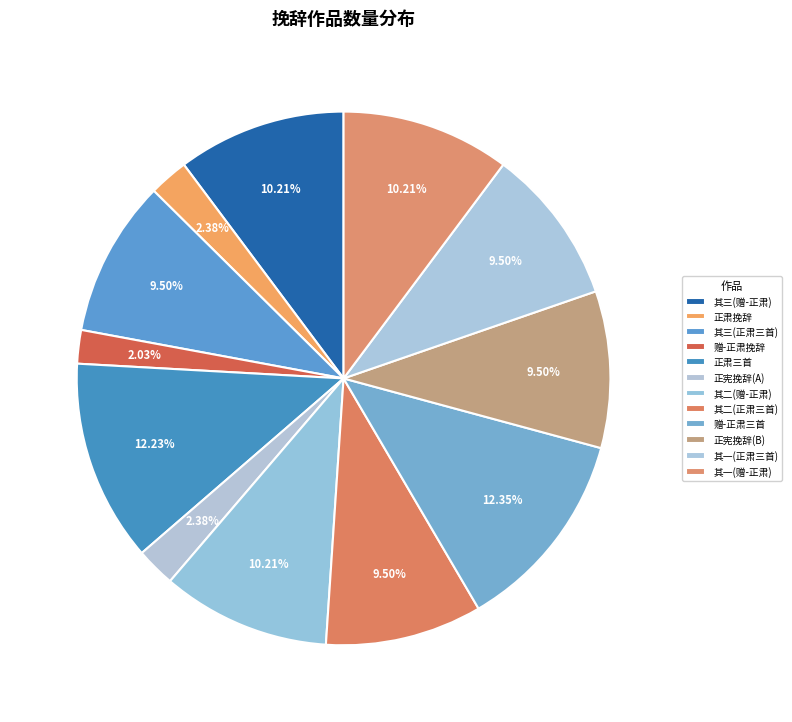

Is there any slice that represents more than half of the pie?

No